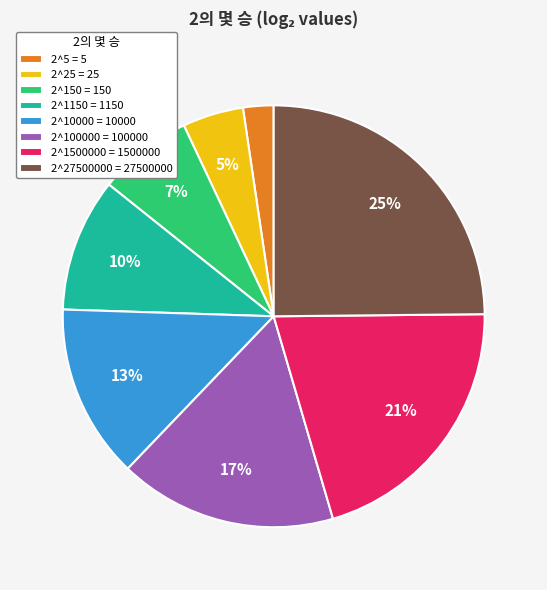

To the nearest percent, what portion does 2^27500000 = 27500000 represent?

25%